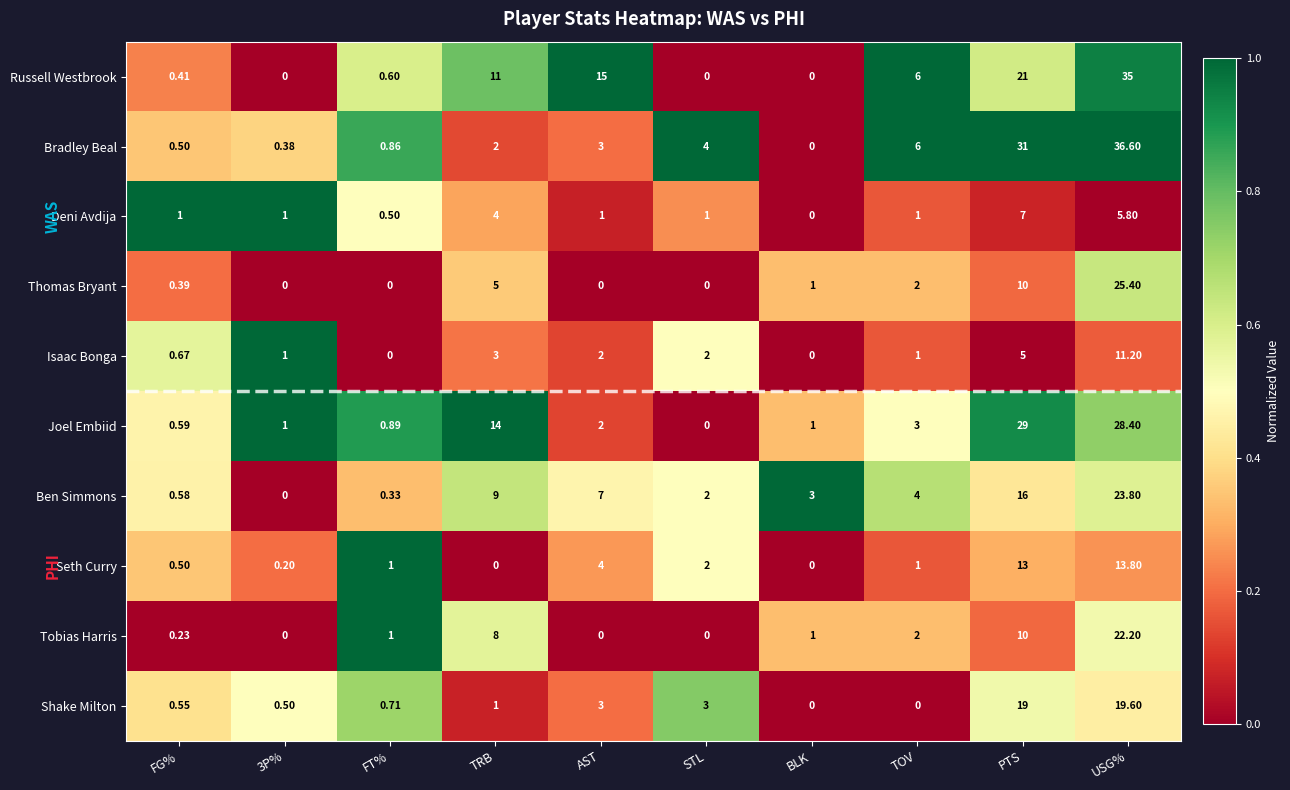

How many series are shown in this chart?

10